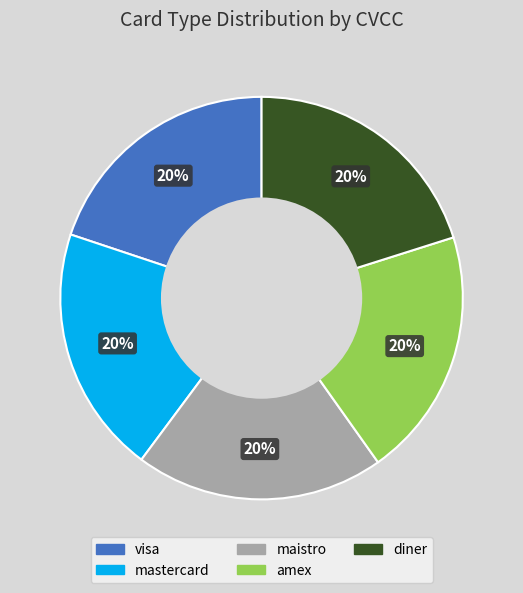

How many slices are in this pie chart?

5